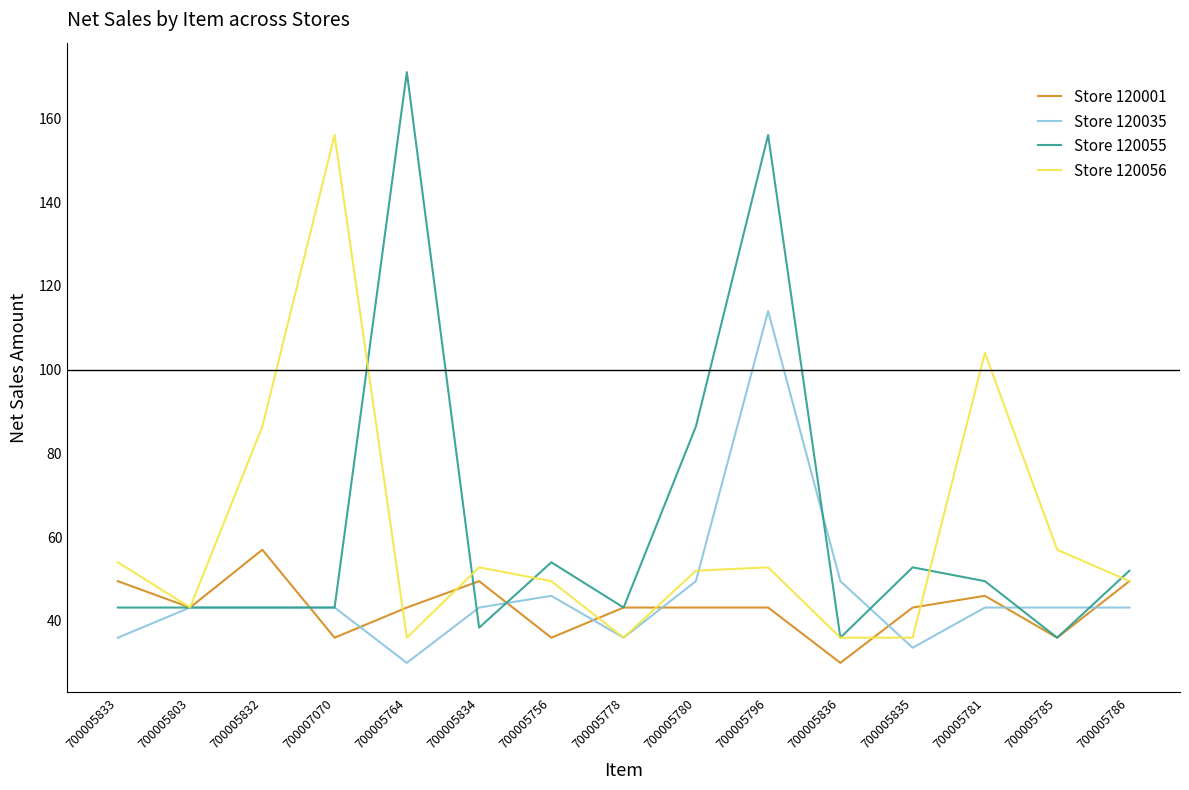

Does the chart display data point markers on the line(s)?

No